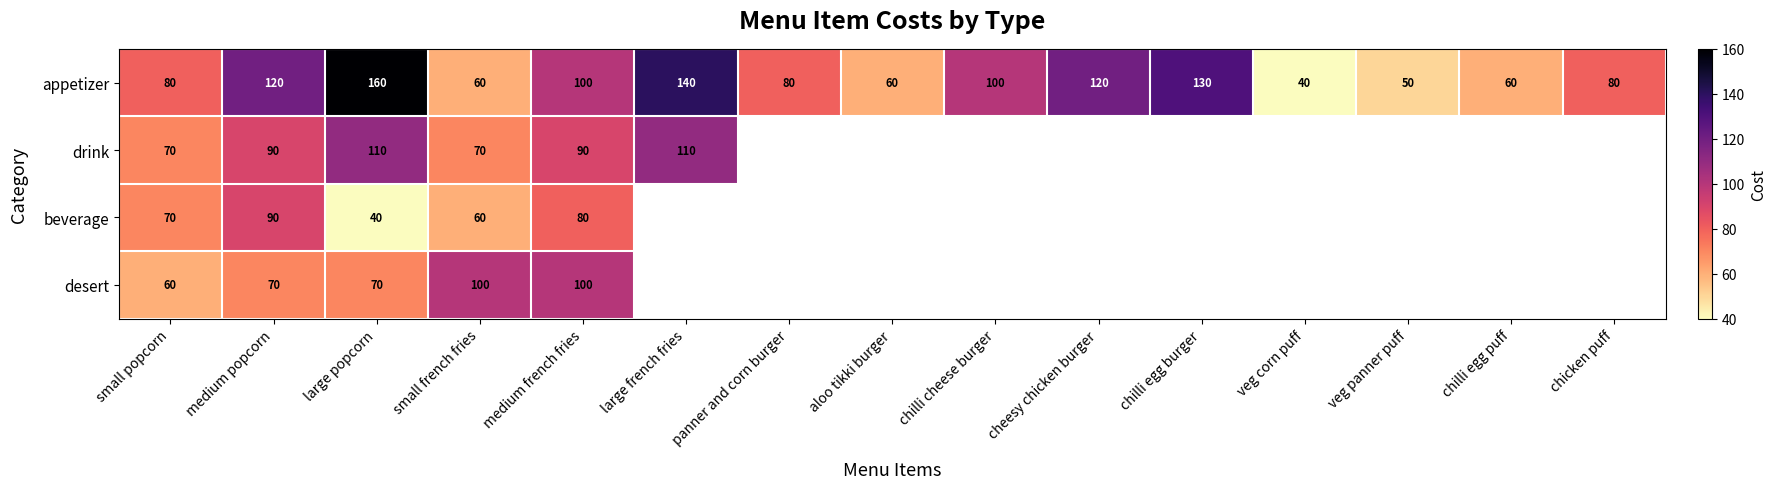

What is the minimum value shown in the chart?

40.0